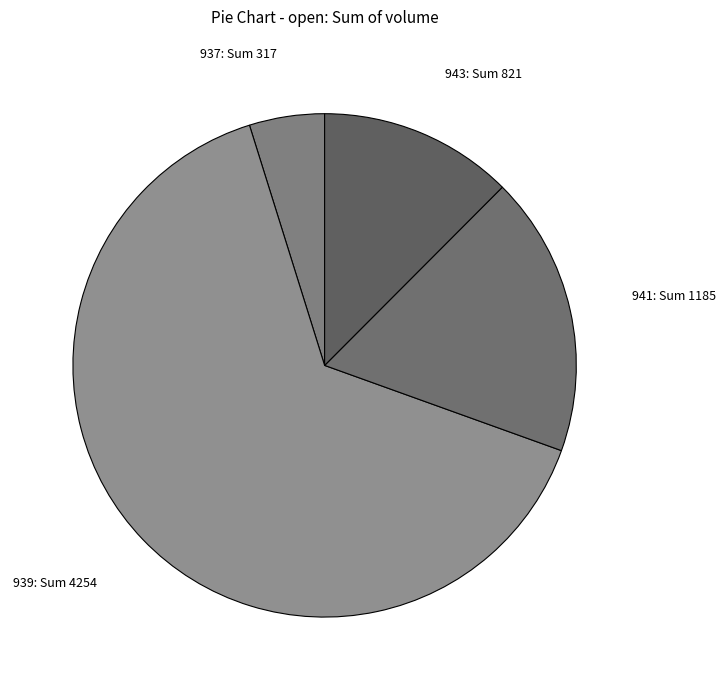

Which slice is the smallest?

937: Sum 317